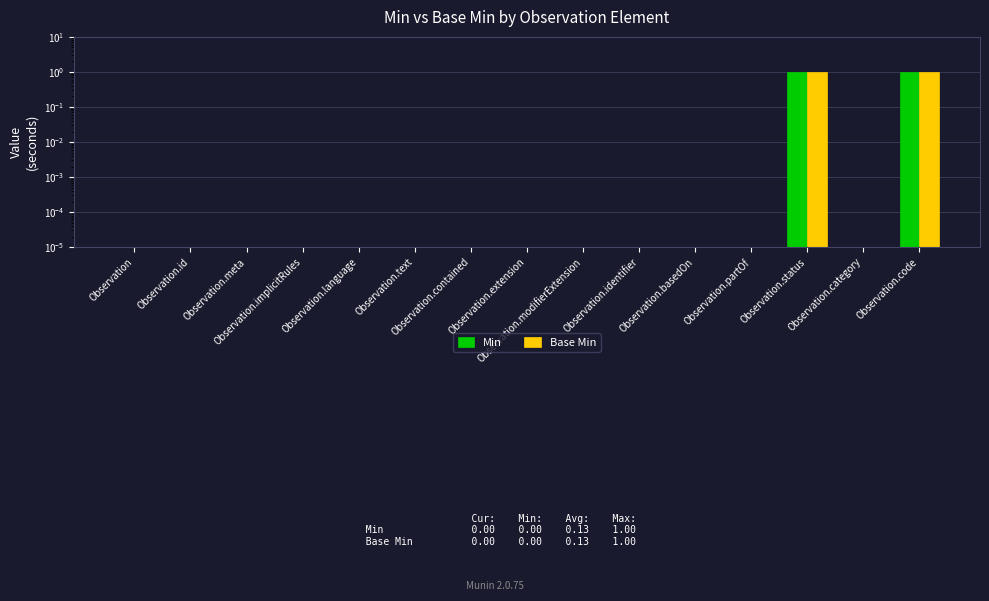

Which has a higher value, Observation.status or Observation.meta?

Observation.status